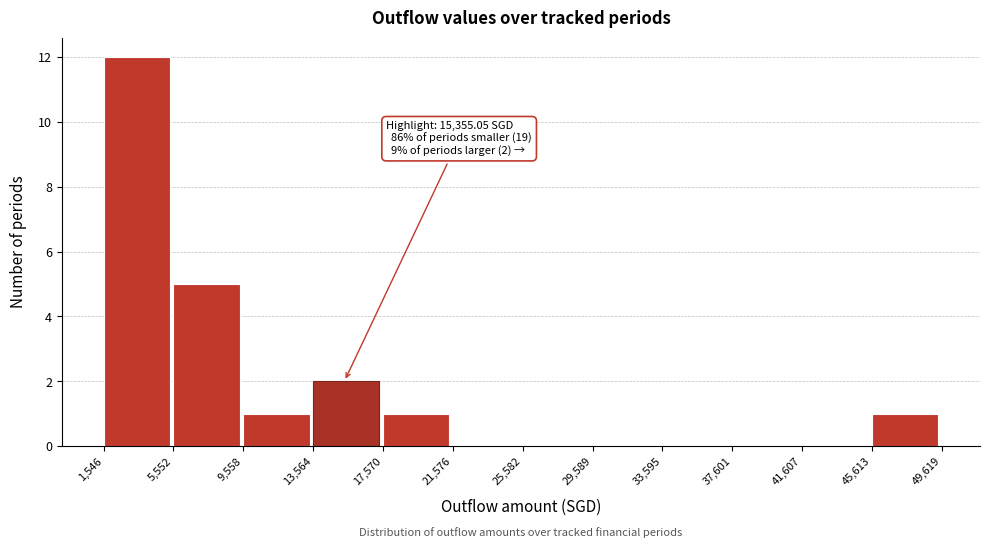

Which range on the x-axis has the tallest bar?

1,546 to 5,552